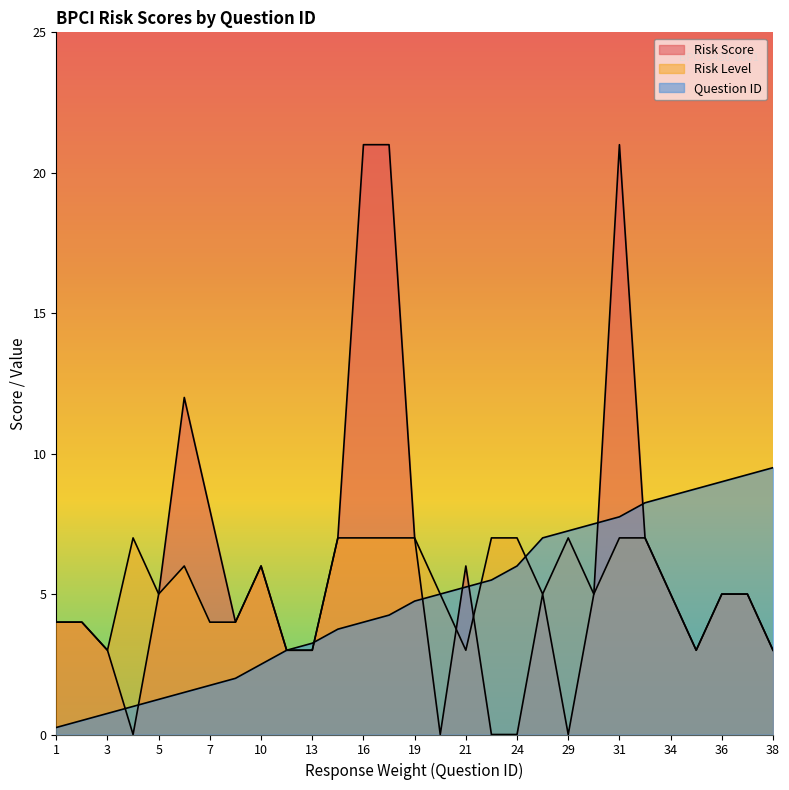

At how many categories does at least one series exceed 4?

23